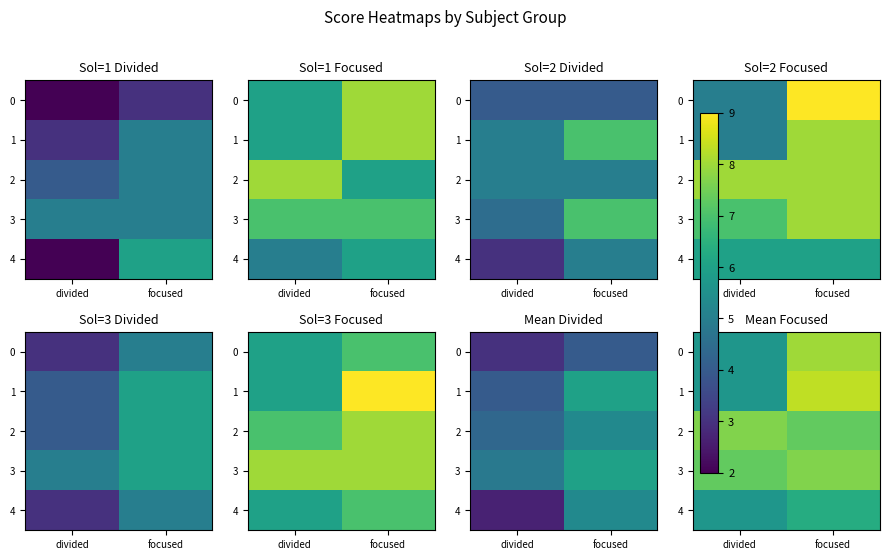

Rank the series at focused from highest to lowest value.

1, 0, 3, 2, 4